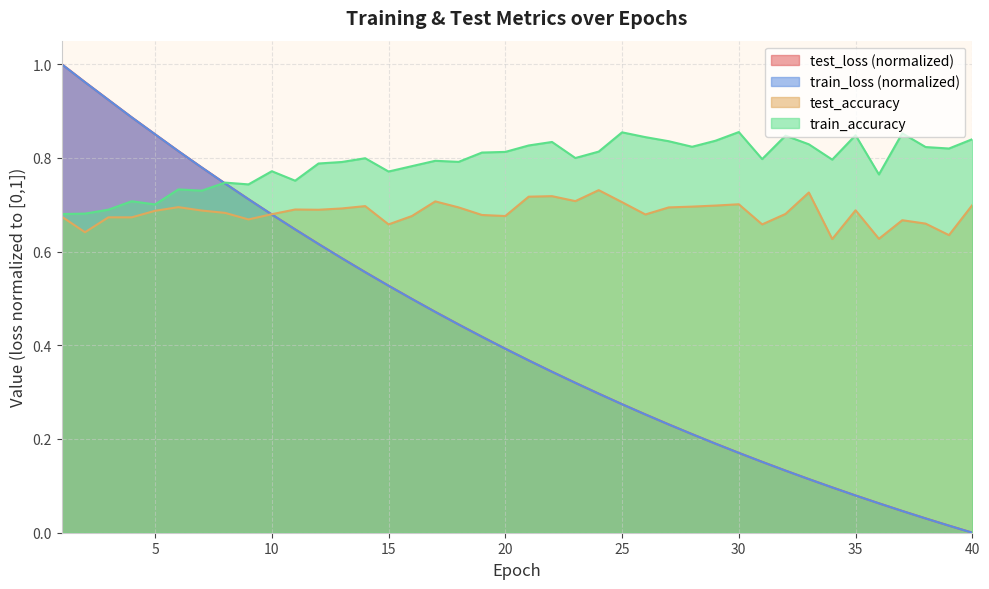

Is the value of train_loss at 30 greater than the value of test_loss at 40?

Yes